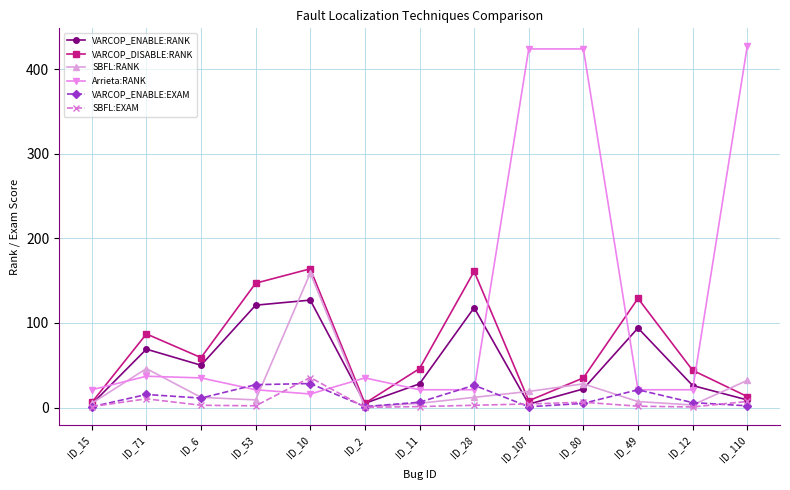

Where is the first local minimum for VARCOP_DISABLE:RANK?

ID_6